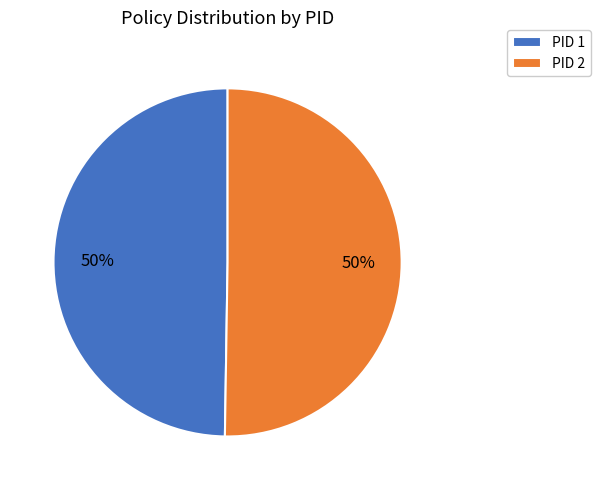

The PID 2 slice represents 50% of the pie. True or false?

True